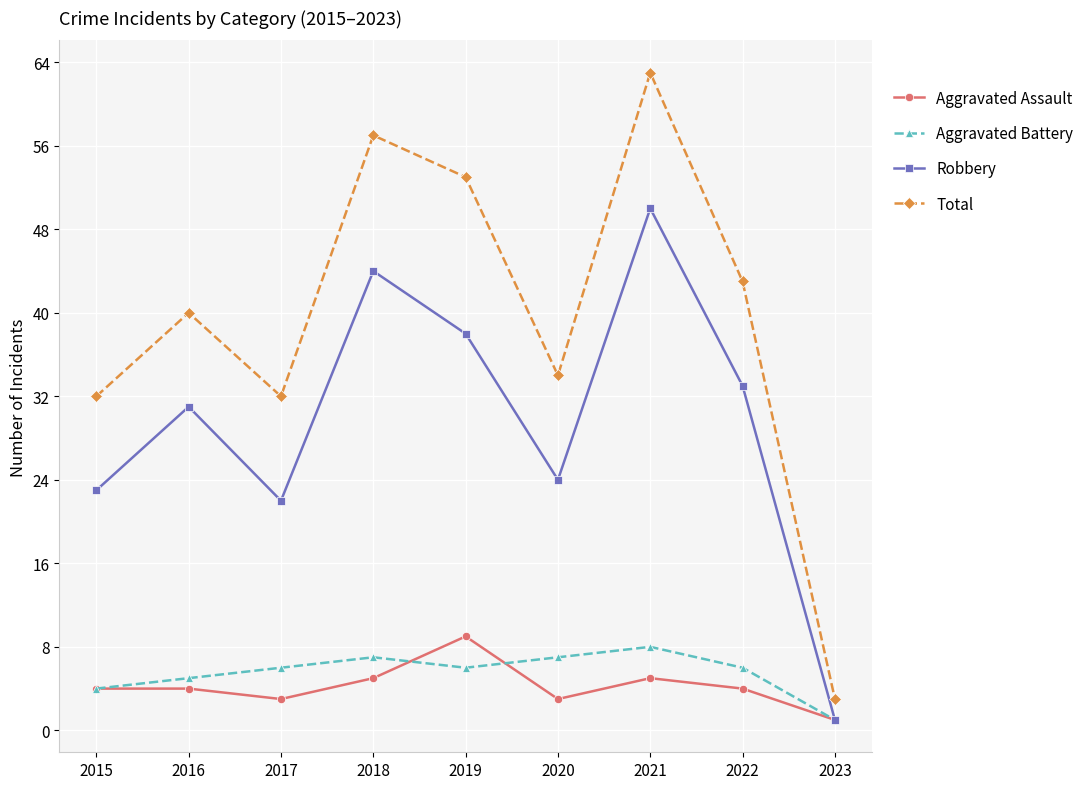

Which series has the largest range (max minus min)?

Total